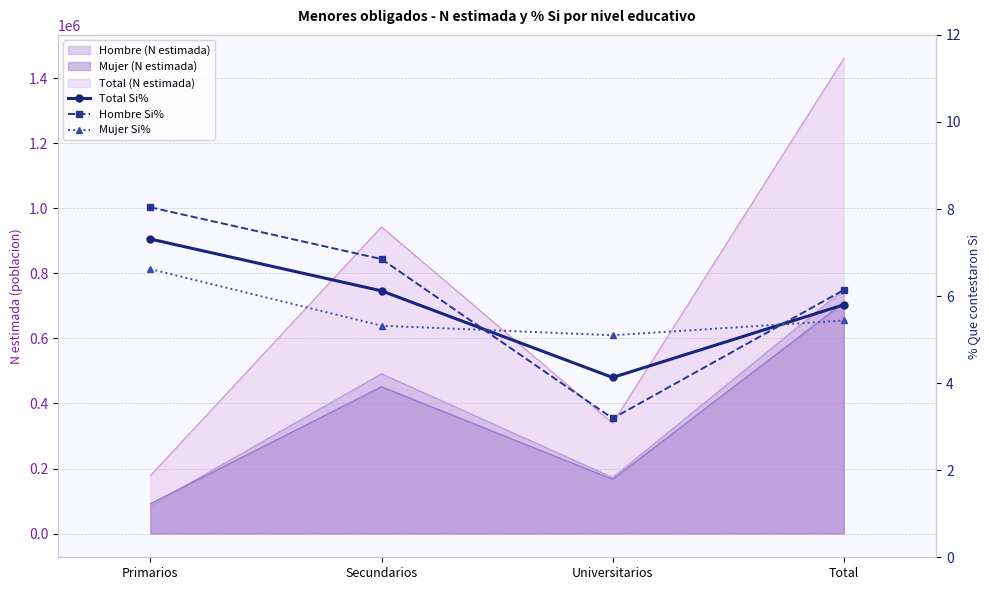

Reading right to left, extract all data points from this chart.

Total Si%: 5.8	4.1	6.1	7.3
Hombre Si%: 6.1	3.2	6.8	8.0
Mujer Si%: 5.4	5.1	5.3	6.6